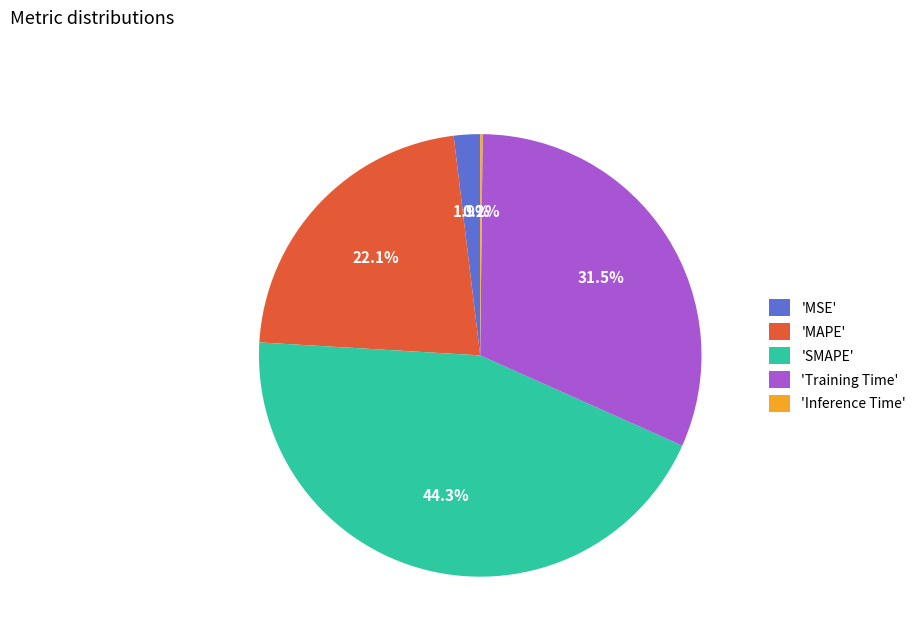

Is 'Training Time' the majority of the pie?

No